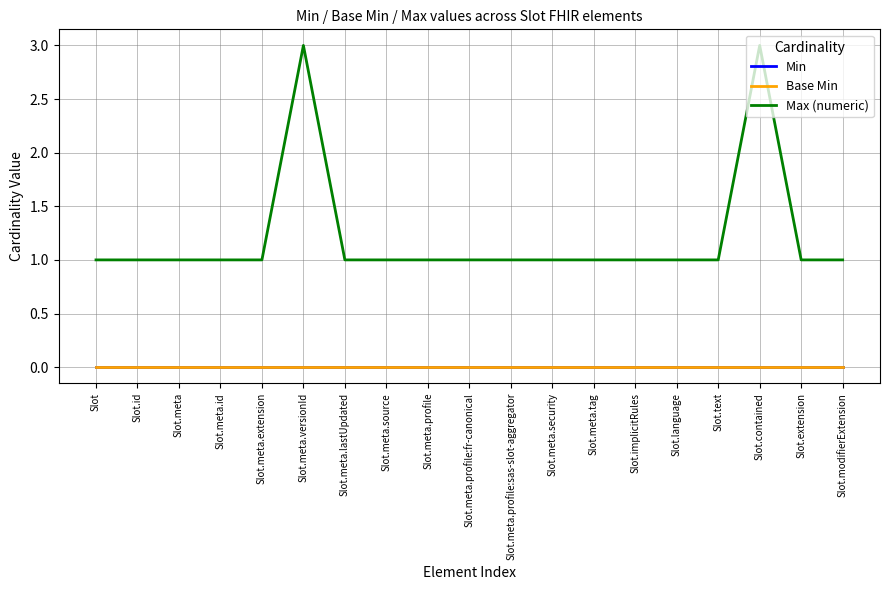

Does the chart have visible grid lines?

Yes